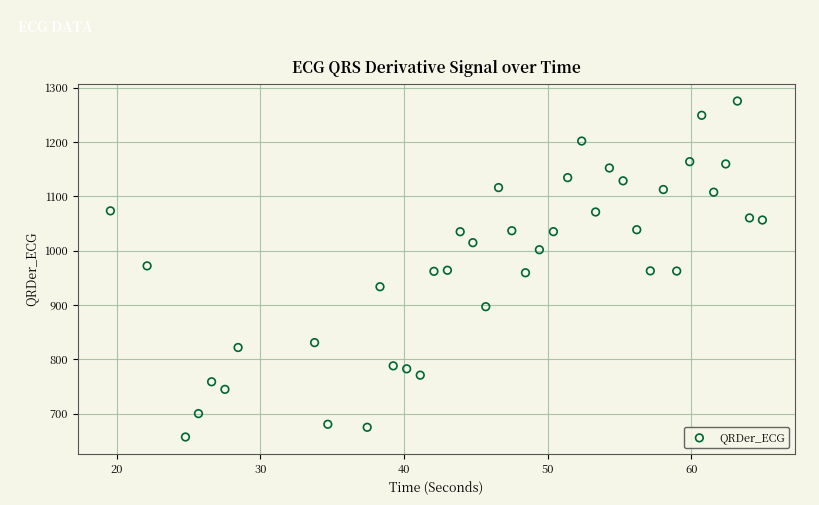

What is the range of X values (max minus min)?

45.4